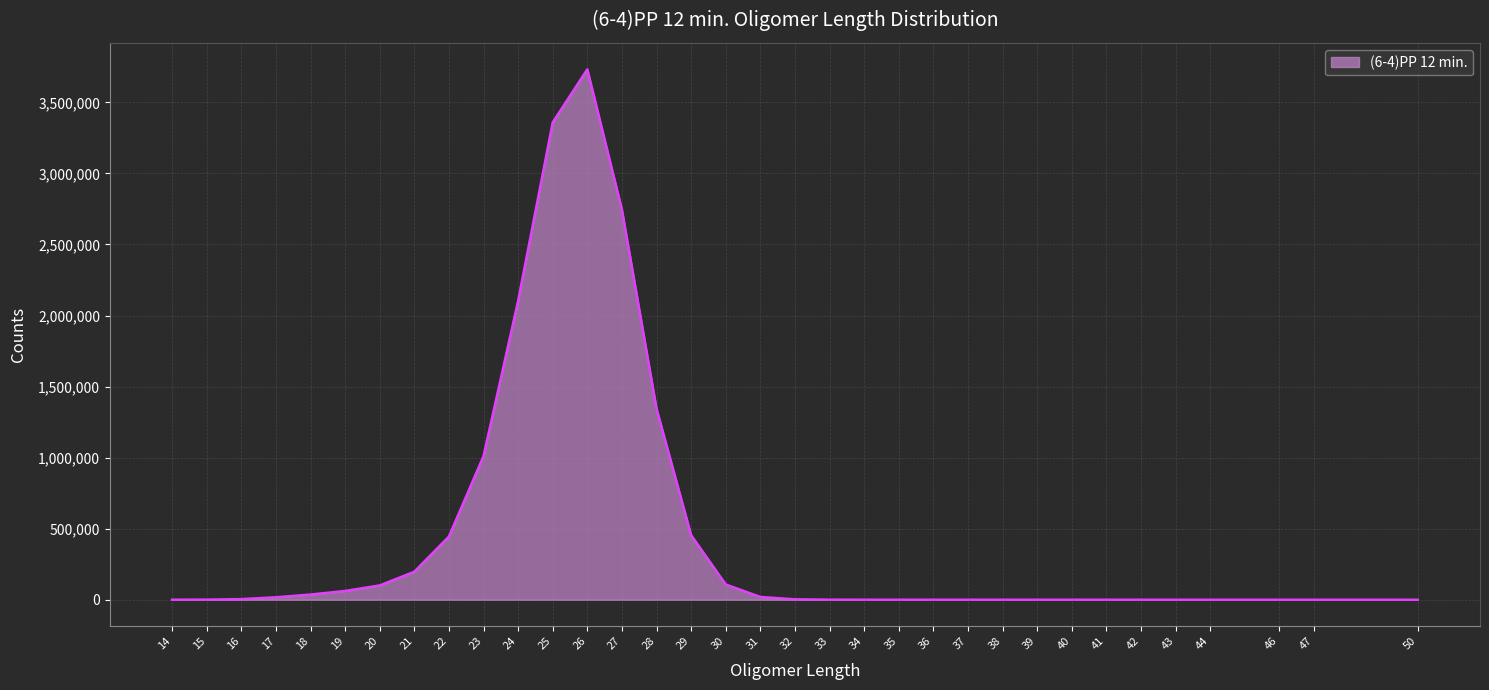

What is the average value?

462926